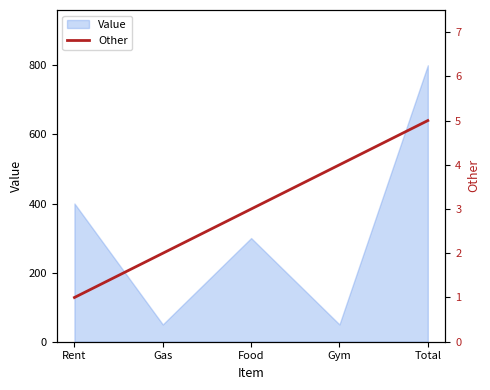

What is the label of the 4th point from the left?

Gym